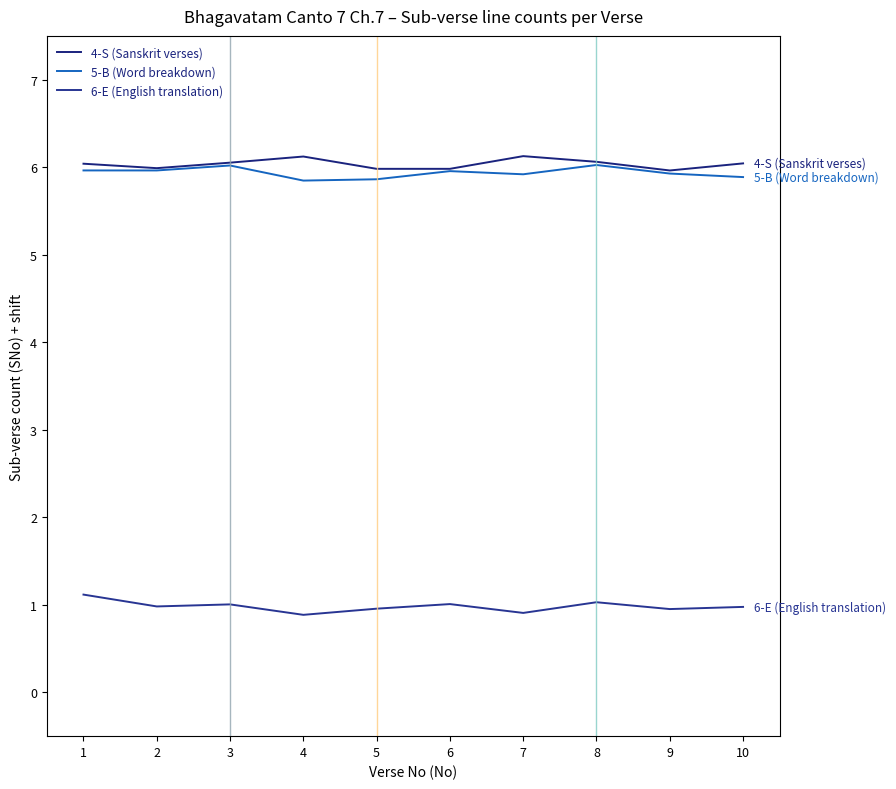

Which series has the largest range (max minus min)?

6-E (English translation)